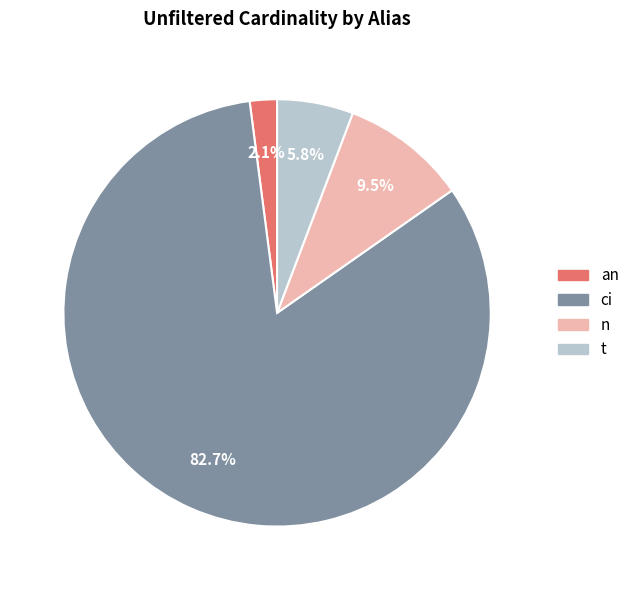

What is the smallest slice in the pie chart?

an